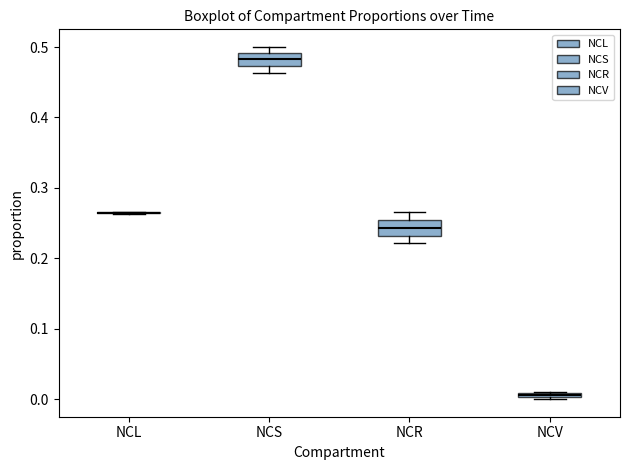

Where does the median line of the box for NCS sit on the y-axis? The values are not printed on the chart, so give them approximately, as read against the axis.

0.48